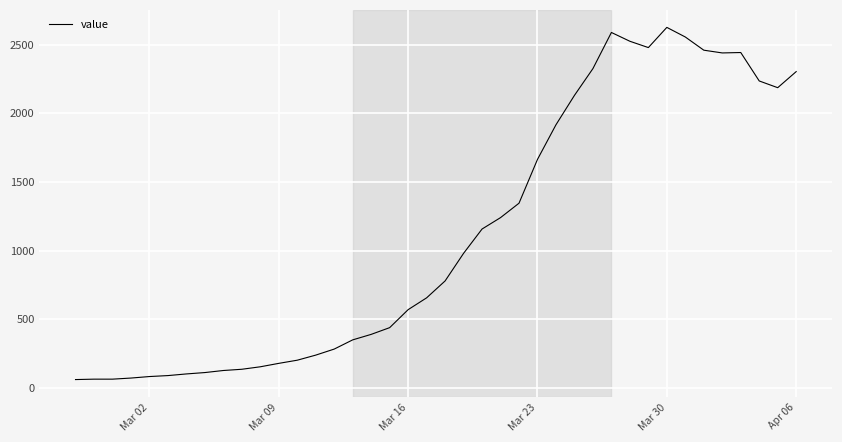

What is the difference between the maximum and minimum values?

2564